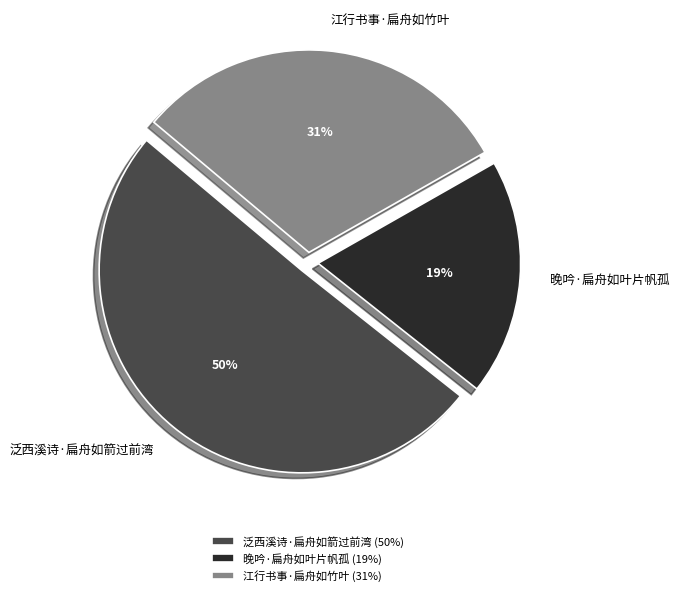

What is the ratio of the value at 晚吟·扁舟如叶片帆孤 to the value at 泛西溪诗·扁舟如箭过前湾?

0.4